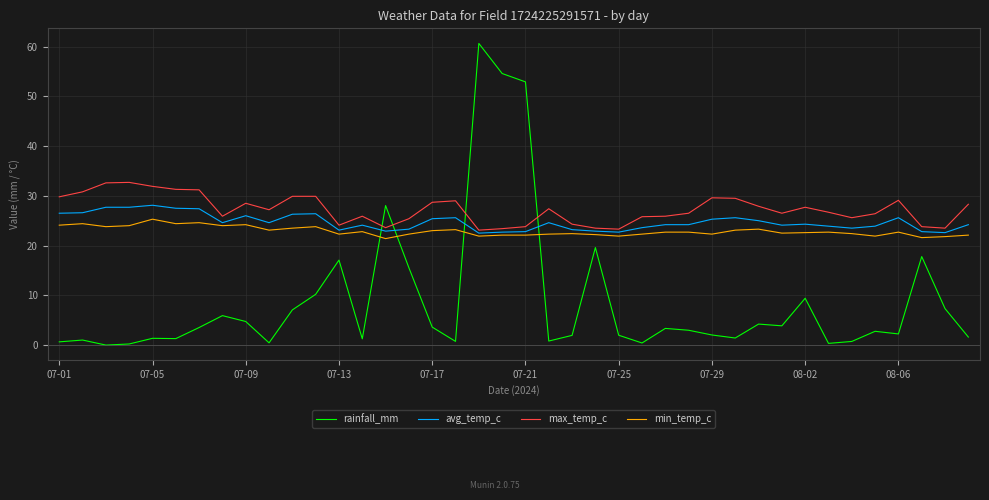

What is the greatest value displayed?

60.6